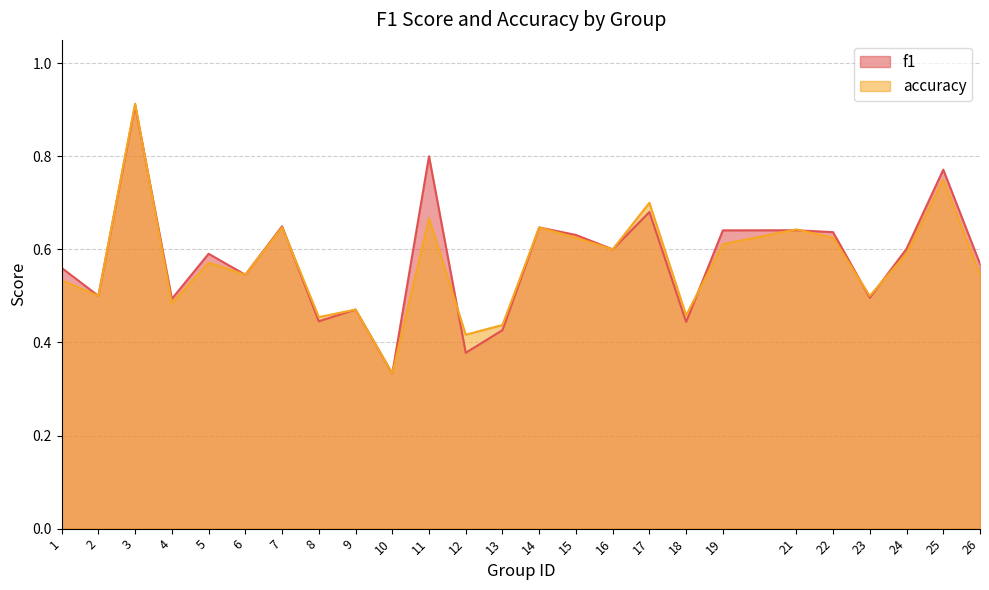

Rank the categories by f1 value from lowest to highest.

10, 12, 13, 18, 8, 9, 4, 23, 2, 6, 1, 26, 5, 16, 24, 15, 22, 19, 21, 14, 7, 17, 25, 11, 3